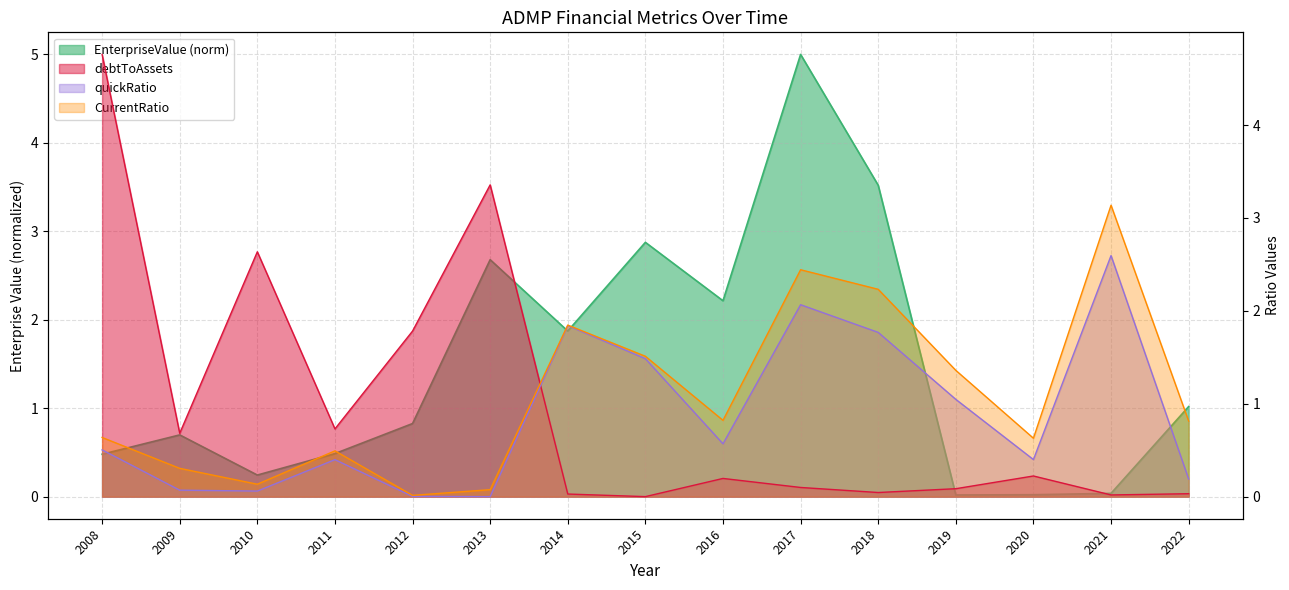

Reading left to right, extract all data points from this chart.

EnterpriseValue: 0.5	0.7	0.2	0.5	0.8	2.7	1.9	2.9	2.2	5.0	3.5	0.0	0.0	0.0	1.0
debtToAssets: 4.8	0.7	2.6	0.7	1.8	3.4	0.0	0.0	0.2	0.1	0.0	0.1	0.2	0.0	0.0
quickRatio: 0.5	0.1	0.1	0.4	0.0	0.0	1.8	1.5	0.6	2.1	1.8	1.0	0.4	2.6	0.2
CurrentRatio: 0.6	0.3	0.1	0.5	0.0	0.1	1.8	1.5	0.8	2.4	2.2	1.4	0.6	3.1	0.8